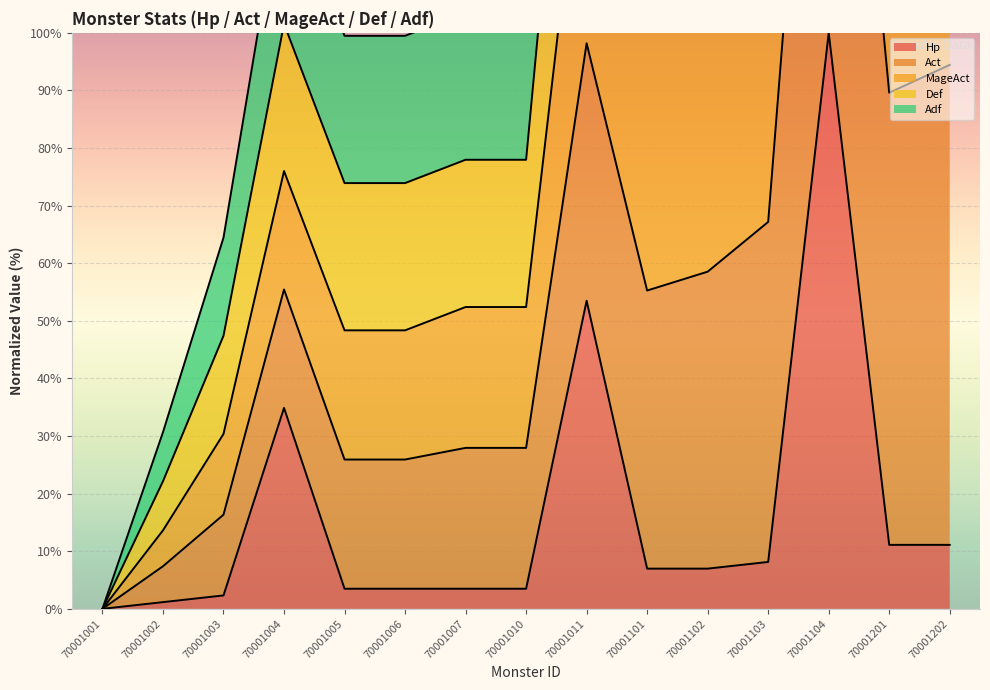

The Hp series shows 10.5 at 70001101. True or false?

False